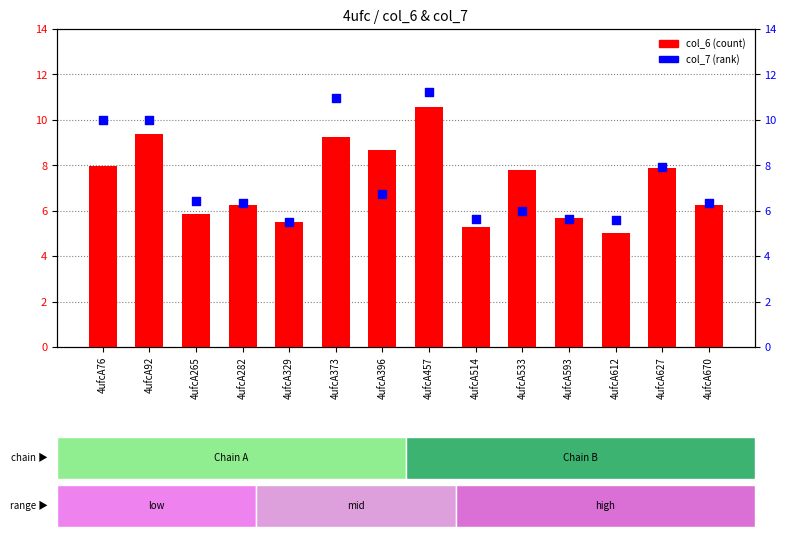

Is the value of col_7 at 4ufcA514 greater than the value of col_6 at 4ufcA457?

No